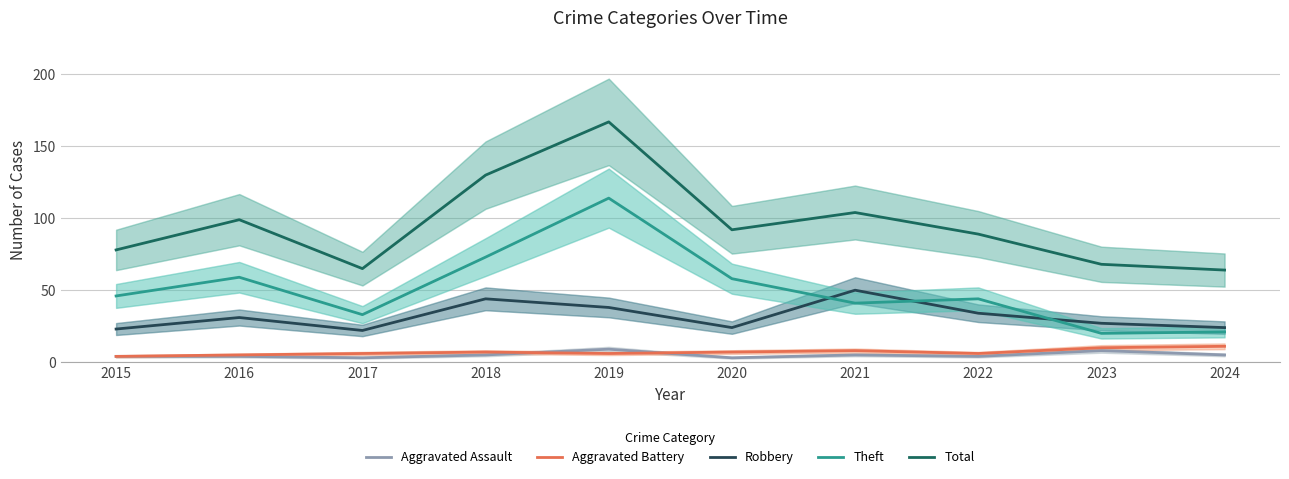

At how many categories does at least one series exceed 125?

2